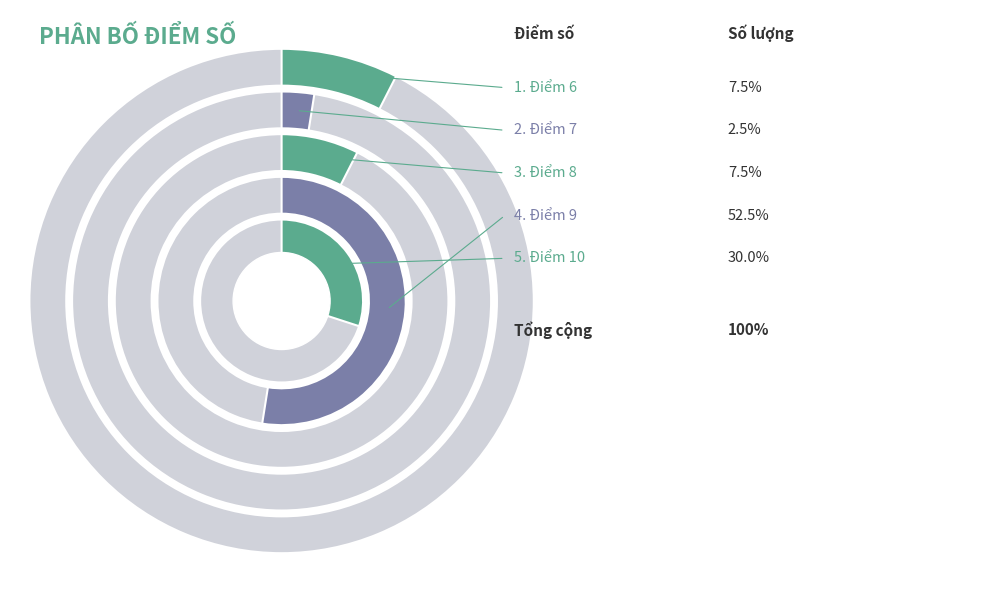

Is there a majority slice in this chart?

No